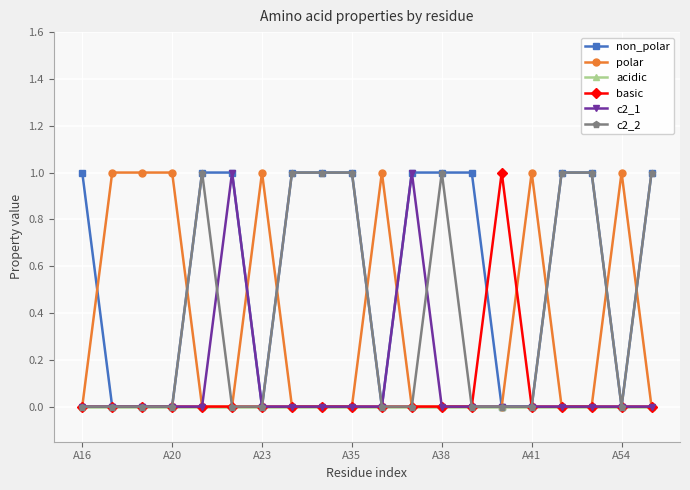

Which series has the largest total across all categories?

non_polar